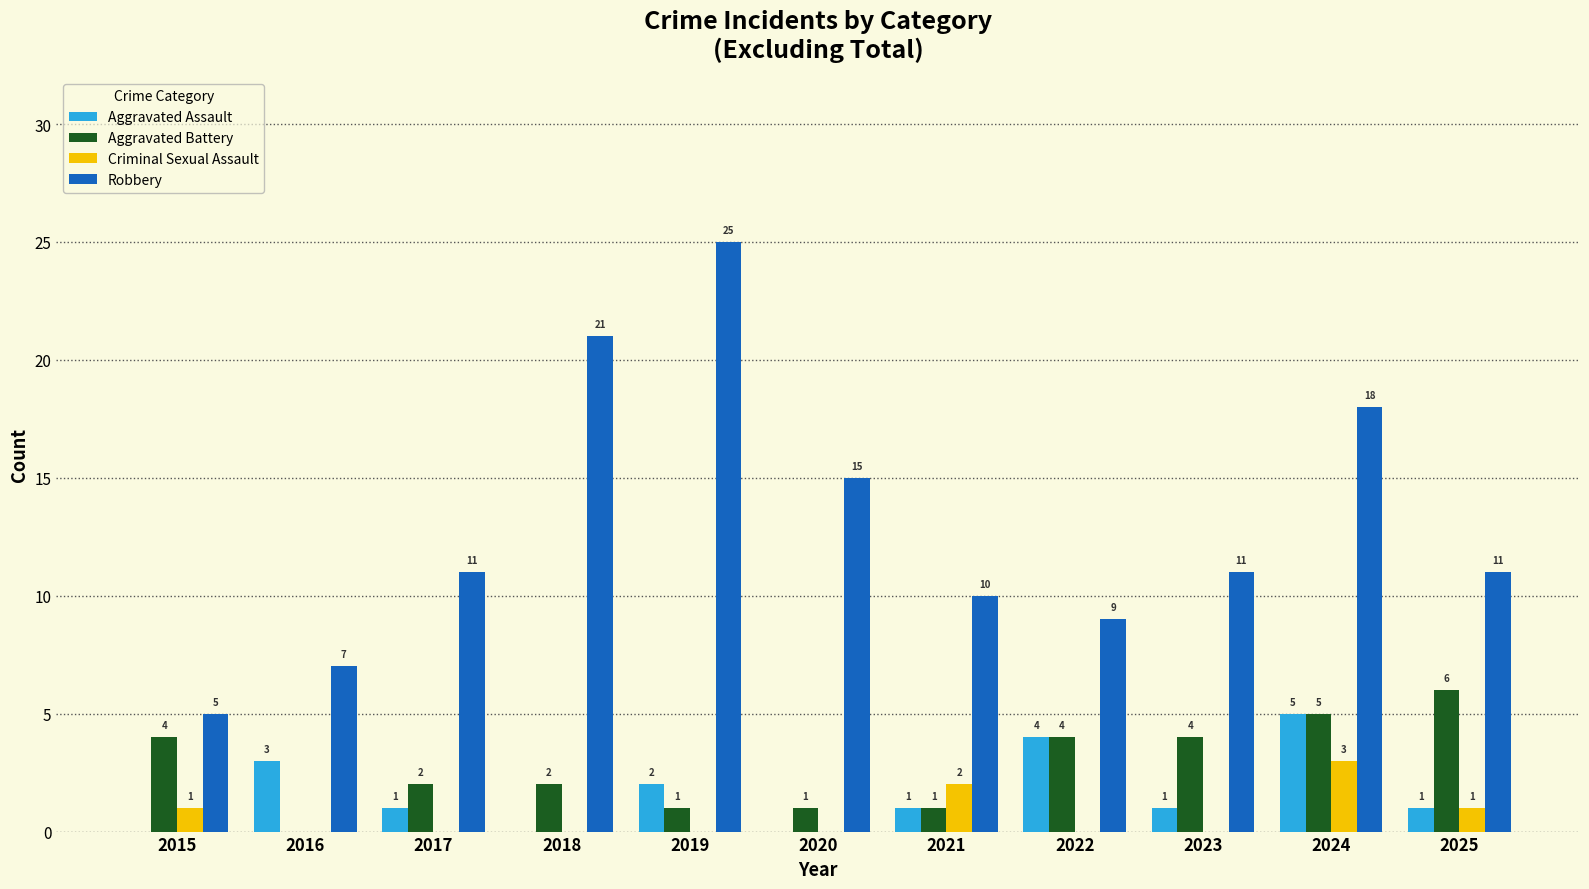

Between 2015 and 2023, which series saw the biggest shift?

Robbery